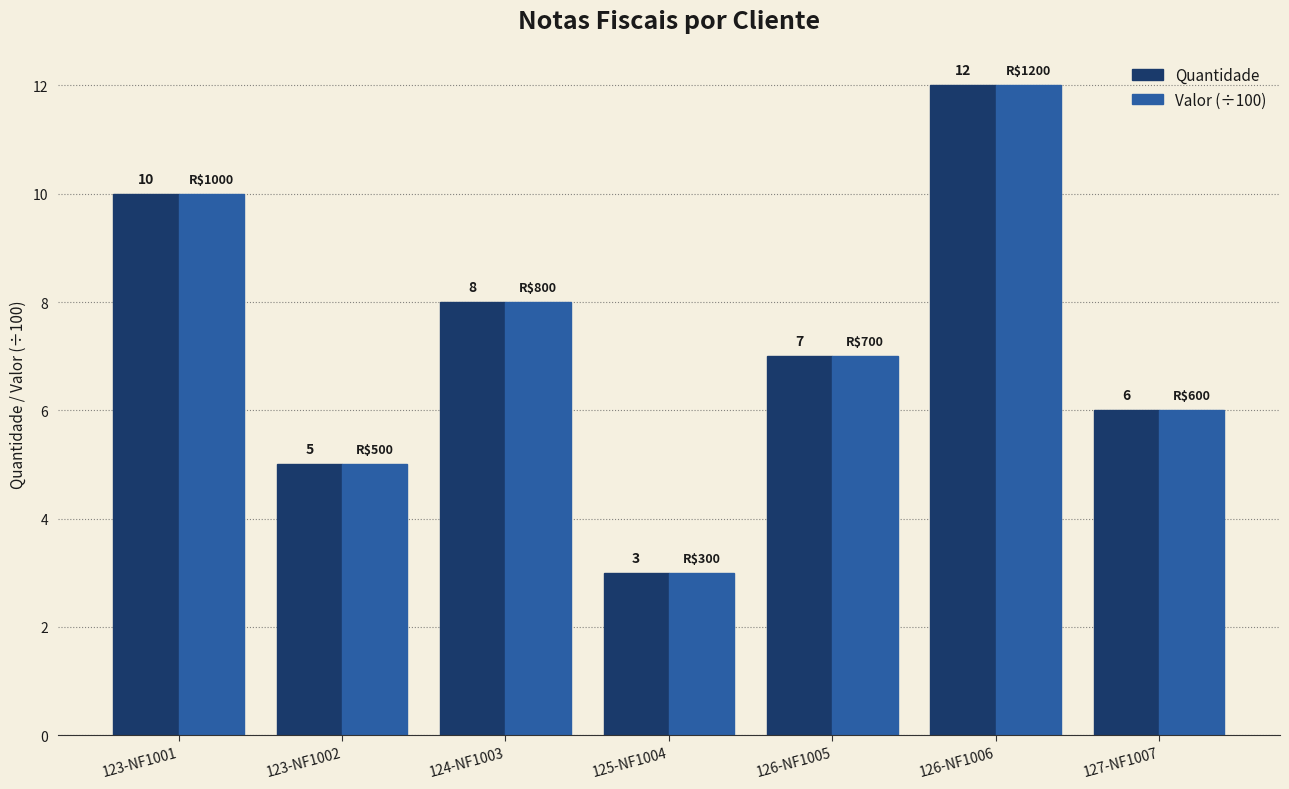

Which label corresponds to the smallest value in the chart?

125-NF1004